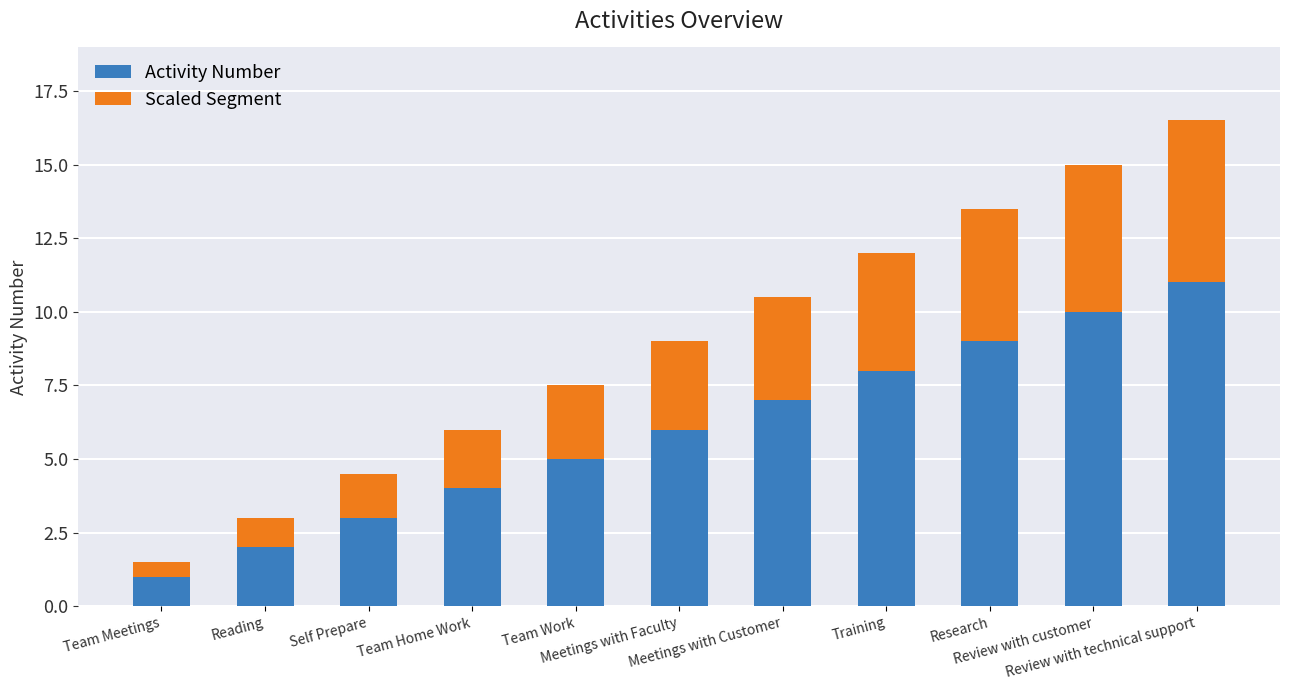

At which category is the sum across all series the highest?

Review with technical support